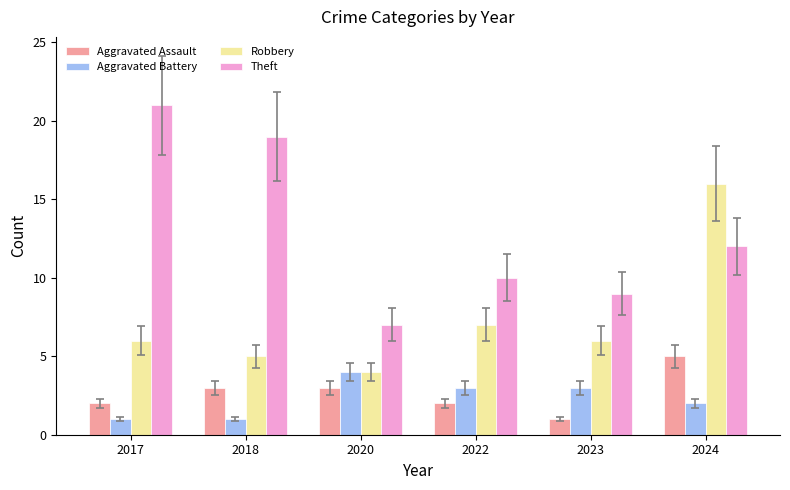

Does the chart contain stacked bars?

No